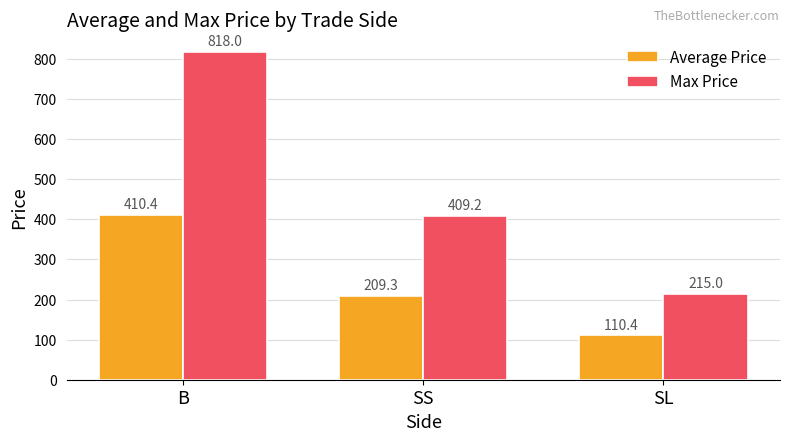

Which series has the largest range (max minus min)?

Max Price